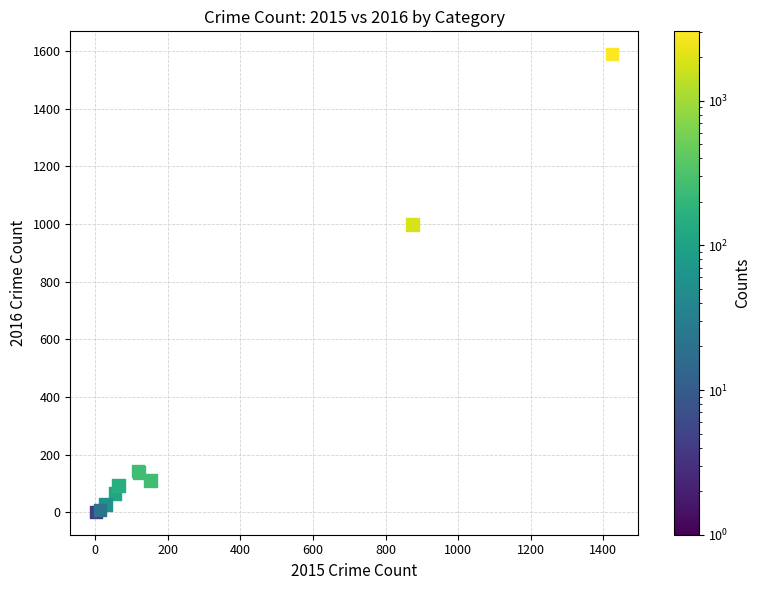

What Y value in the scatter plot is closest to 795?

999